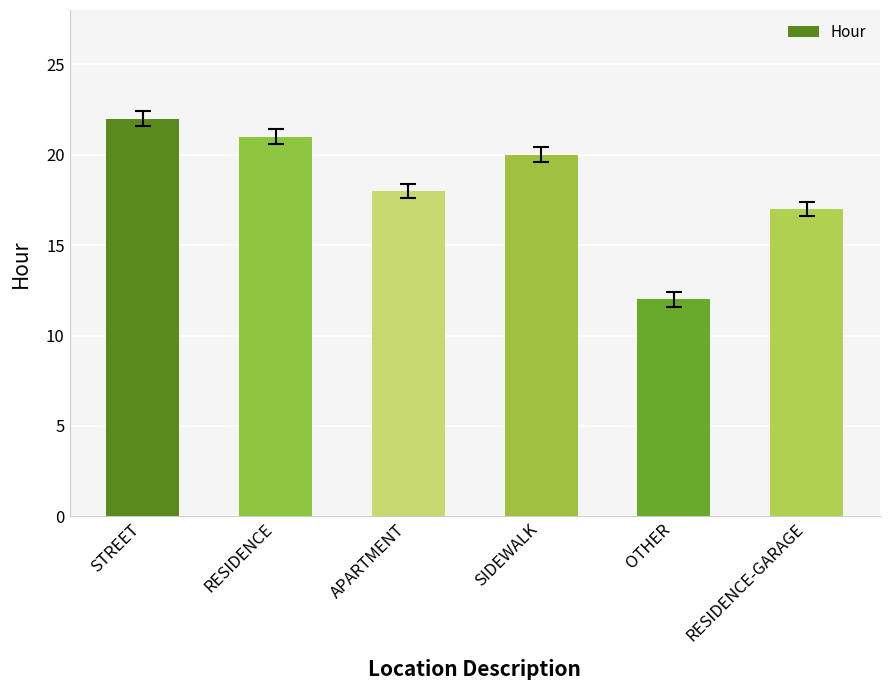

Approximately how many times larger is the value at SIDEWALK compared to STREET?

0.9